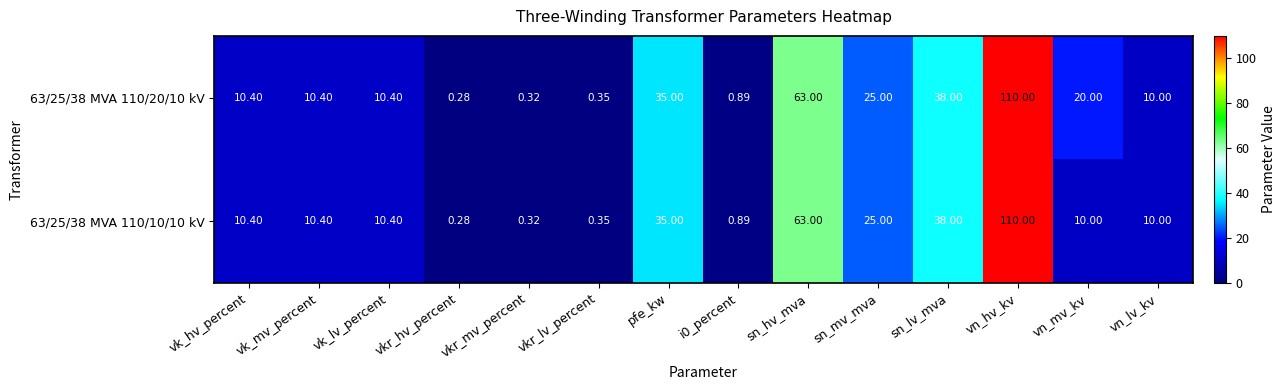

At which label does 63/25/38 MVA 110/20/10 kV reach its minimum?

vkr_hv_percent